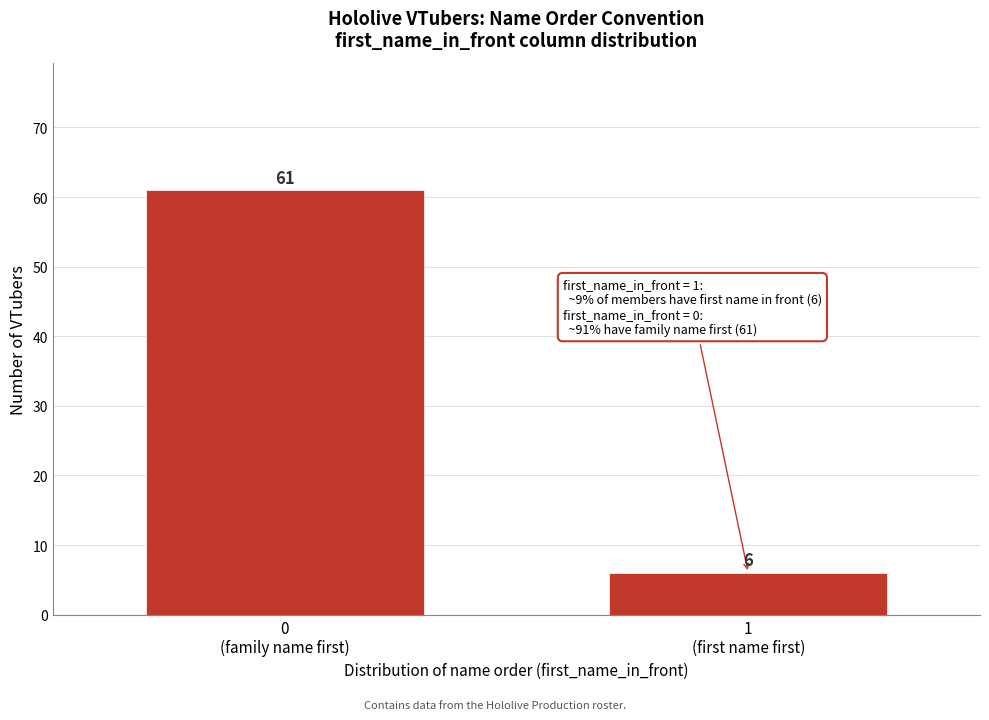

Reading left to right, transcribe all the data shown in this chart.

61	6